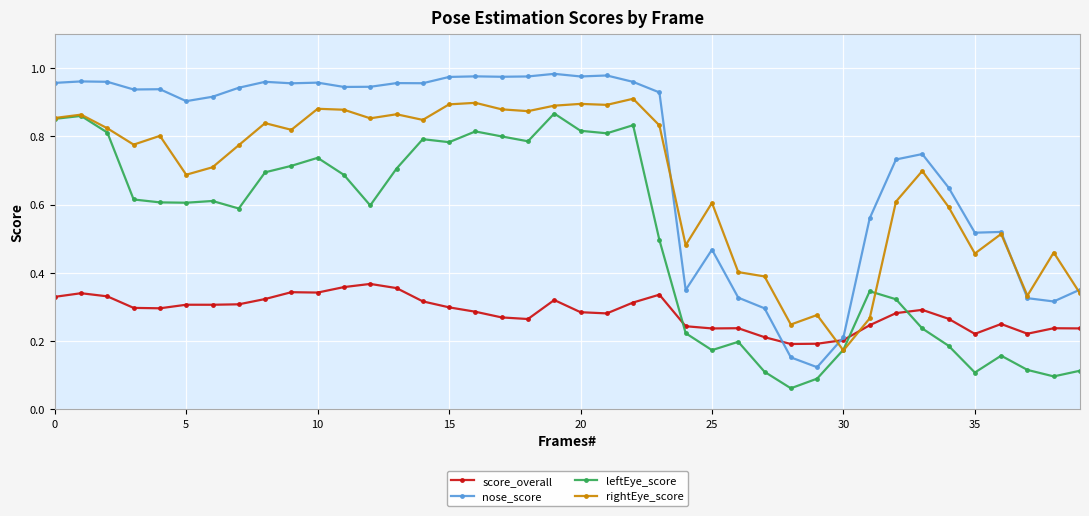

Which series has the largest range (max minus min)?

nose_score